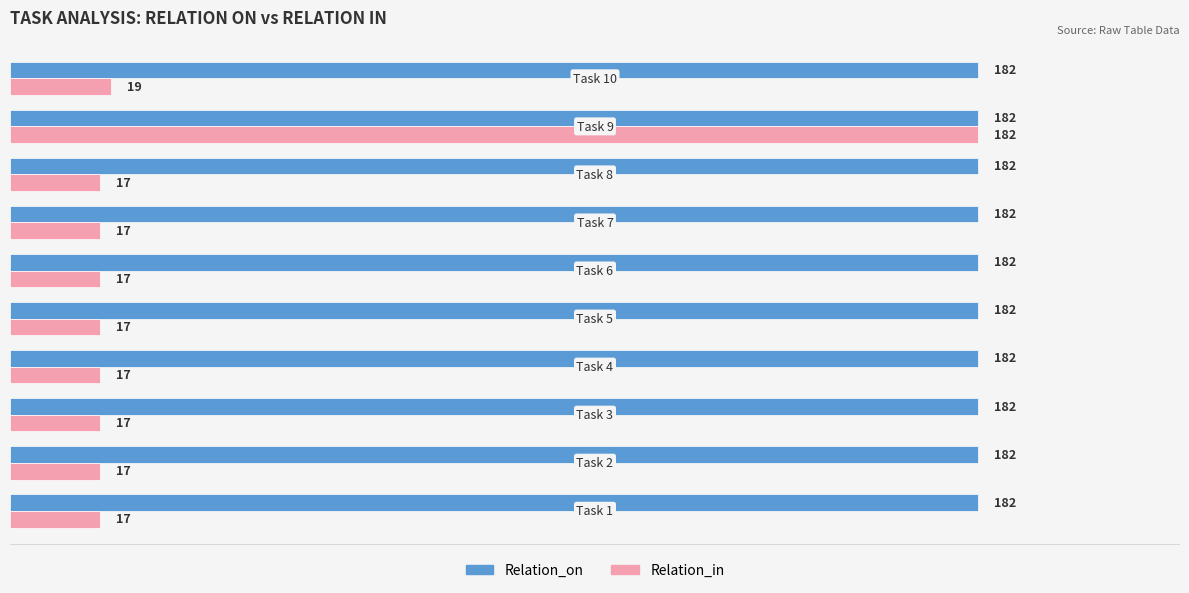

What is the minimum value for Relation_in?

17